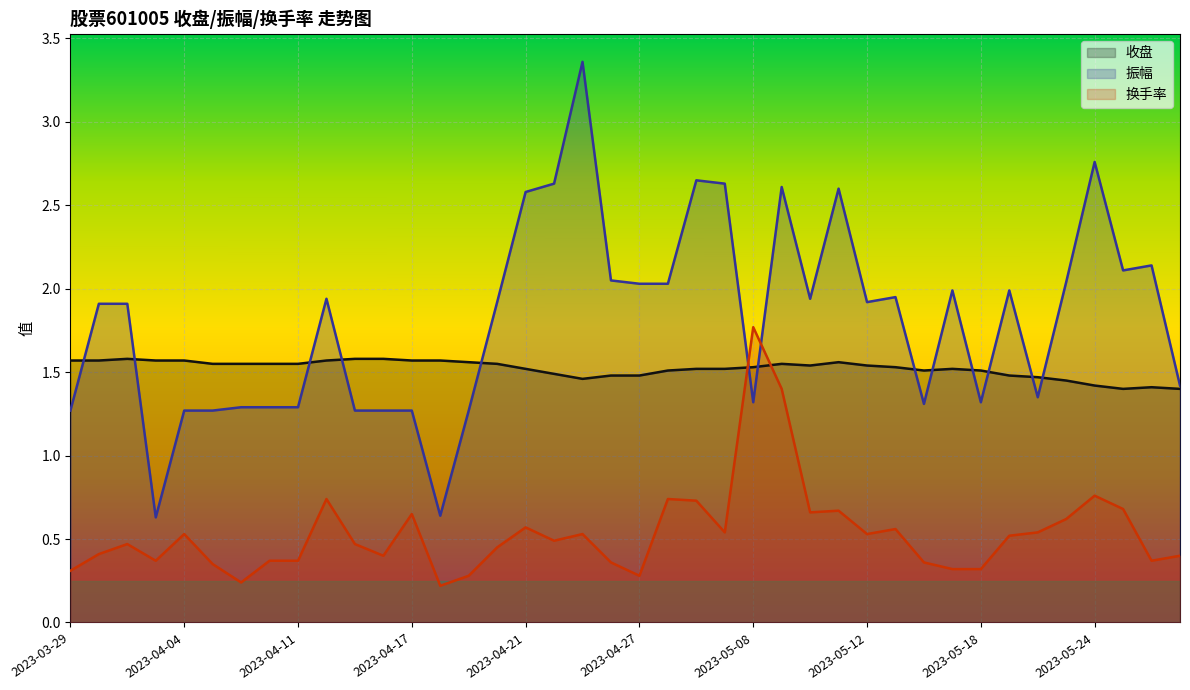

Between 2023-05-12 and 2023-05-16, which series saw the biggest shift?

振幅